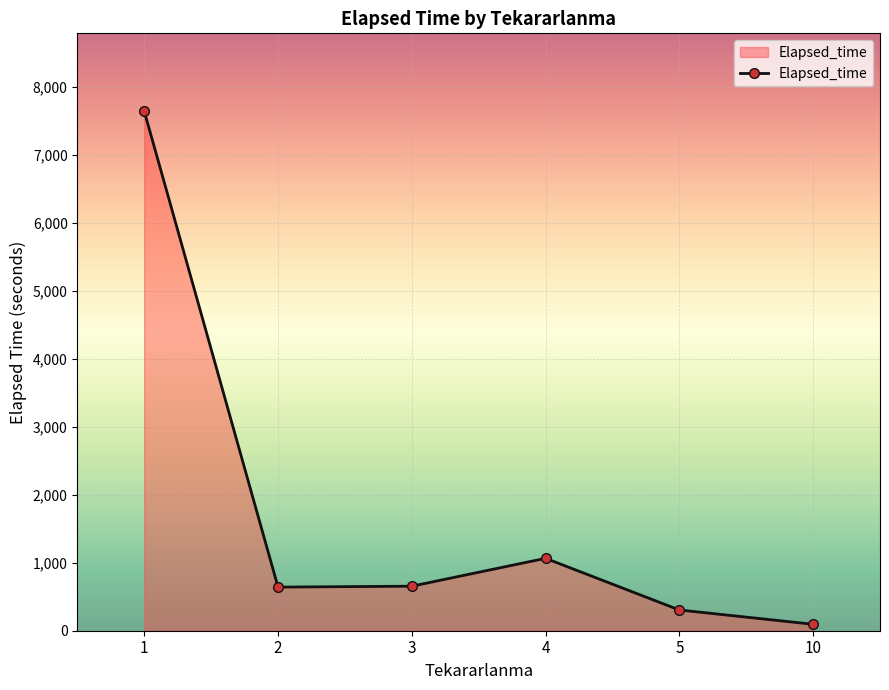

The value at 1 is 13513.1. True or false?

False